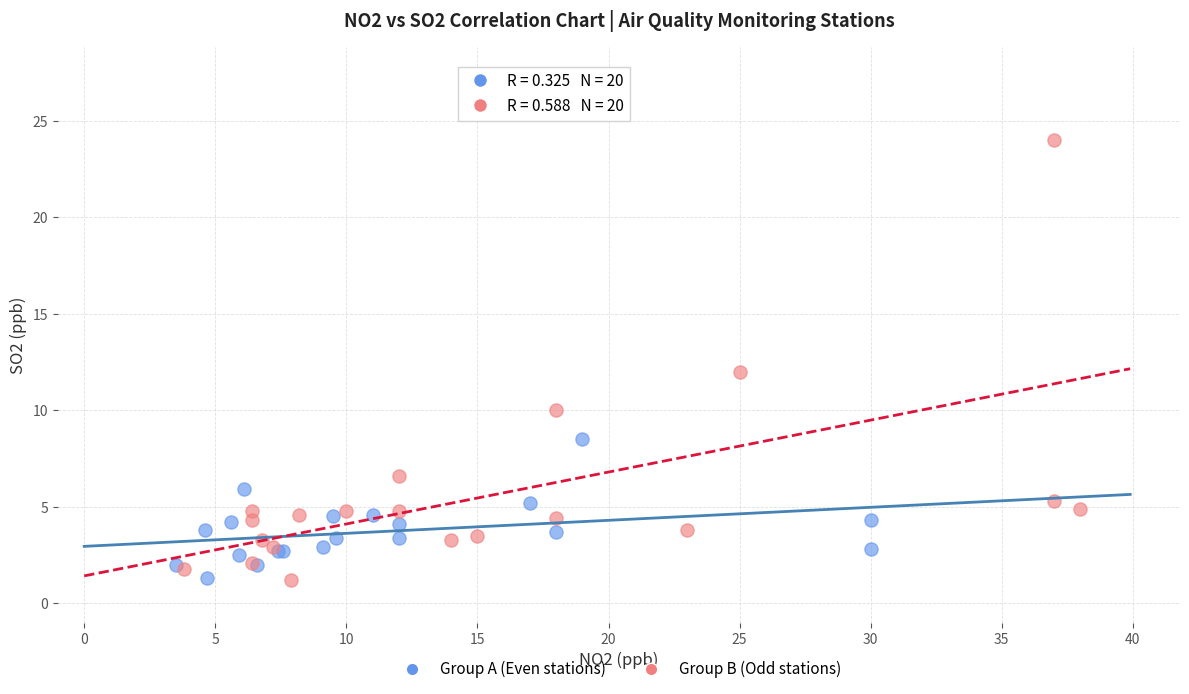

Which series has the widest spread of Y values?

Group B (Odd stations)